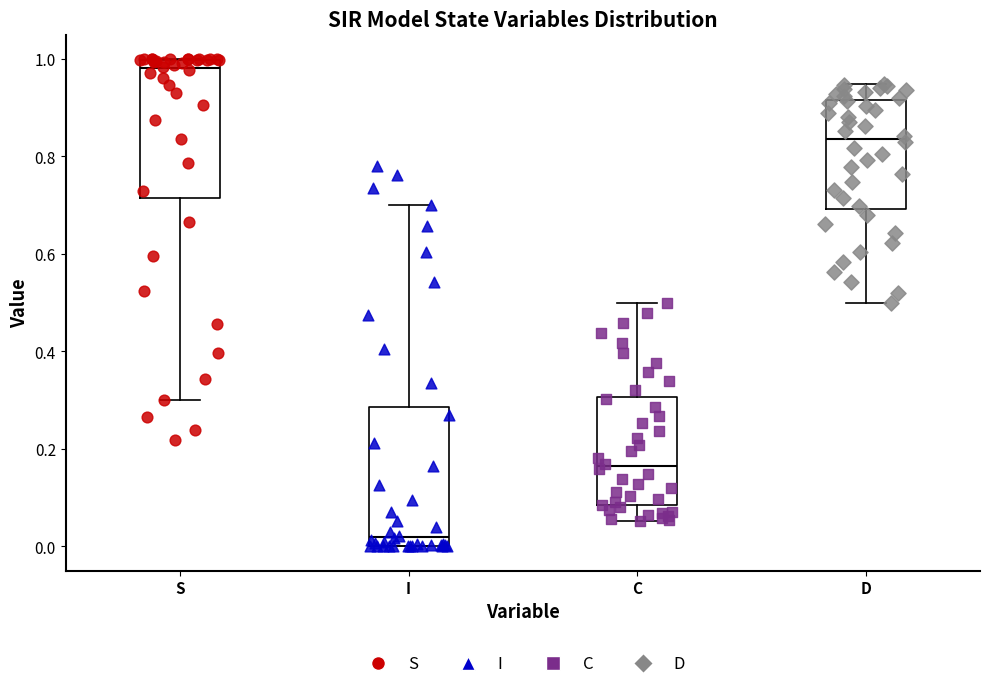

Where does the lower whisker of the box for C end on the y-axis? The values are not printed on the chart, so give them approximately, as read against the axis.

0.06